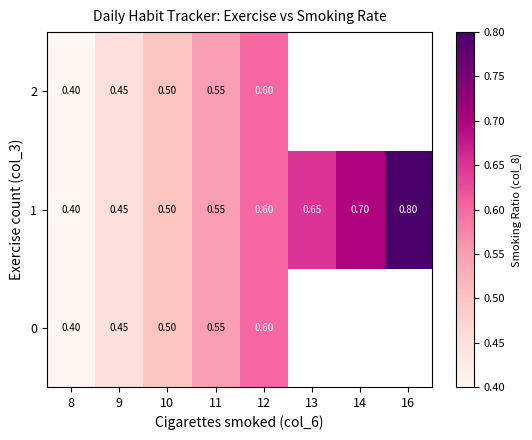

Between 10 and 9, which is larger?

10